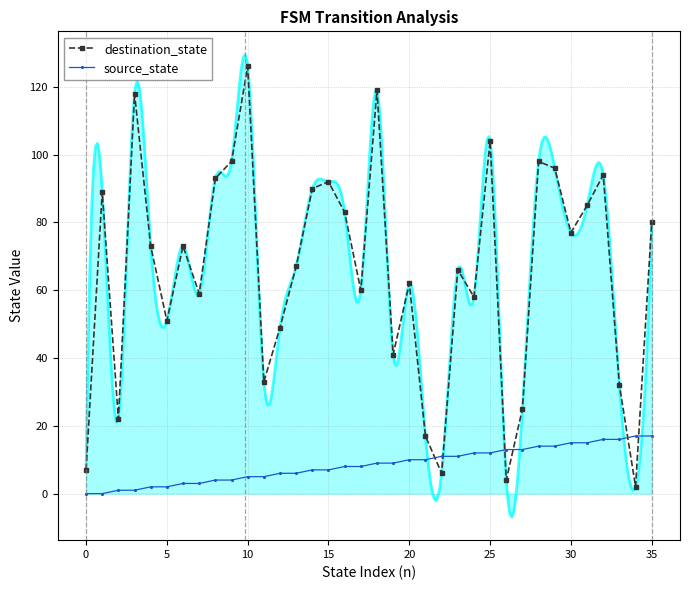

Is the value of source_state at 27 greater than the value of destination_state at 28?

No